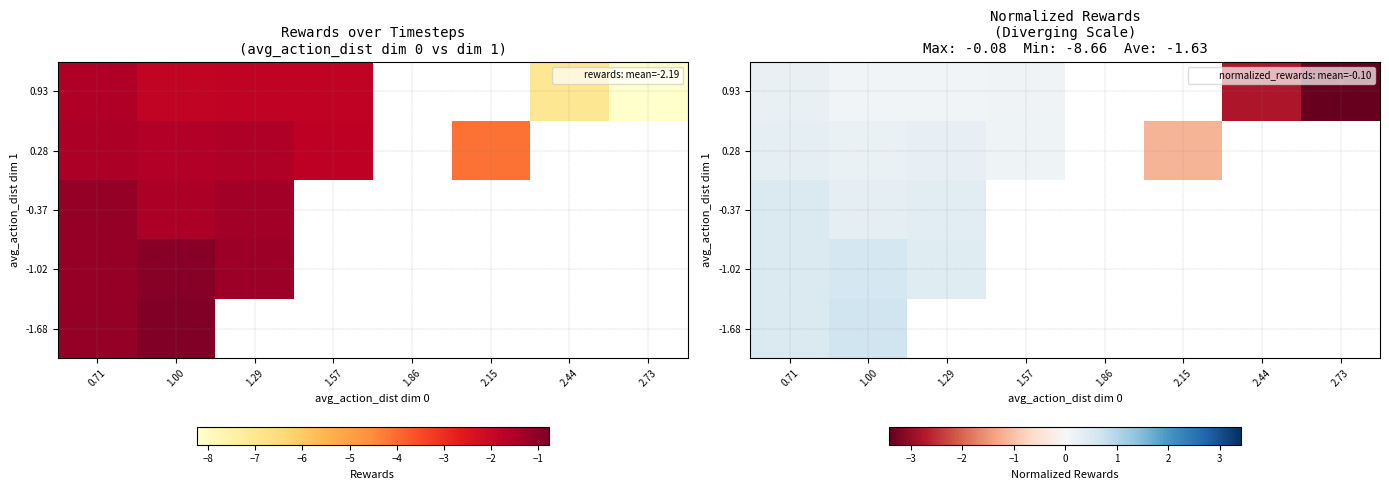

What is the total value across all series at 1.00?

1.9